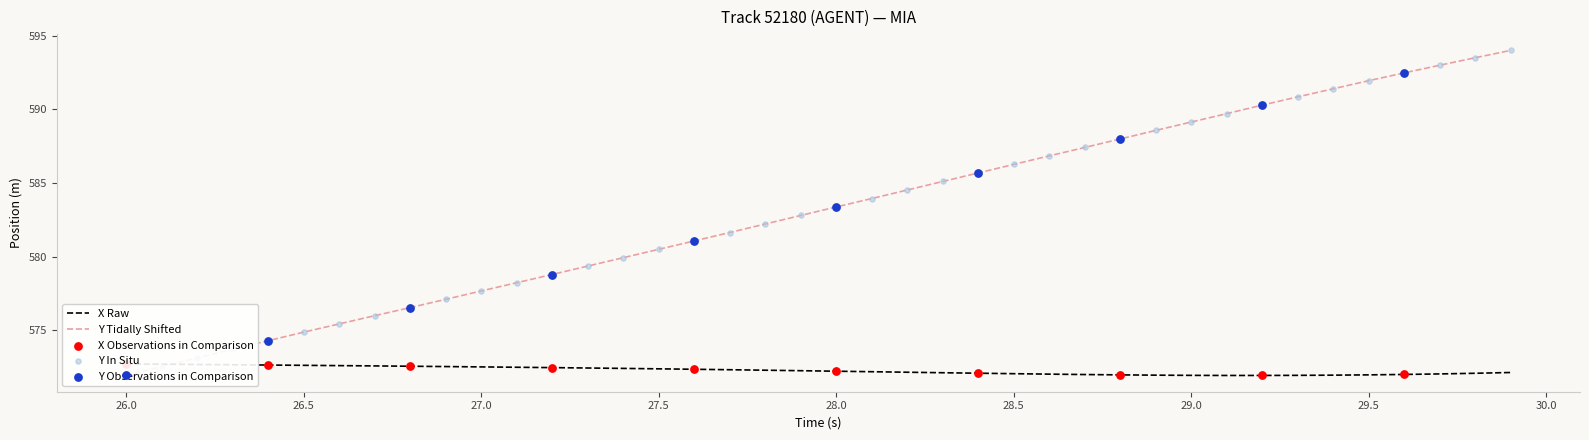

What is the total value across all series at 29.0?

1161.1